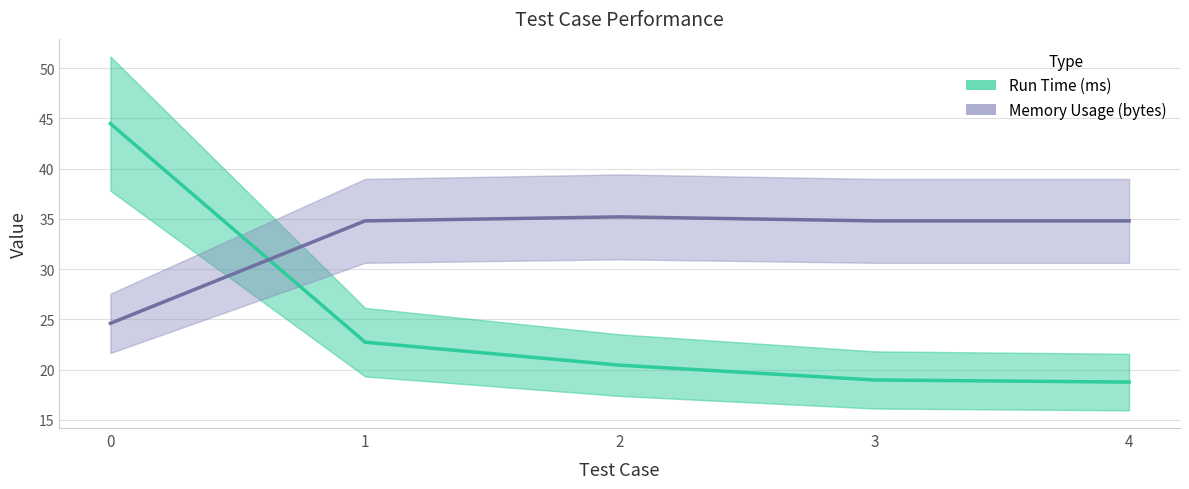

Which series has the largest total across all categories?

Memory Usage (bytes)